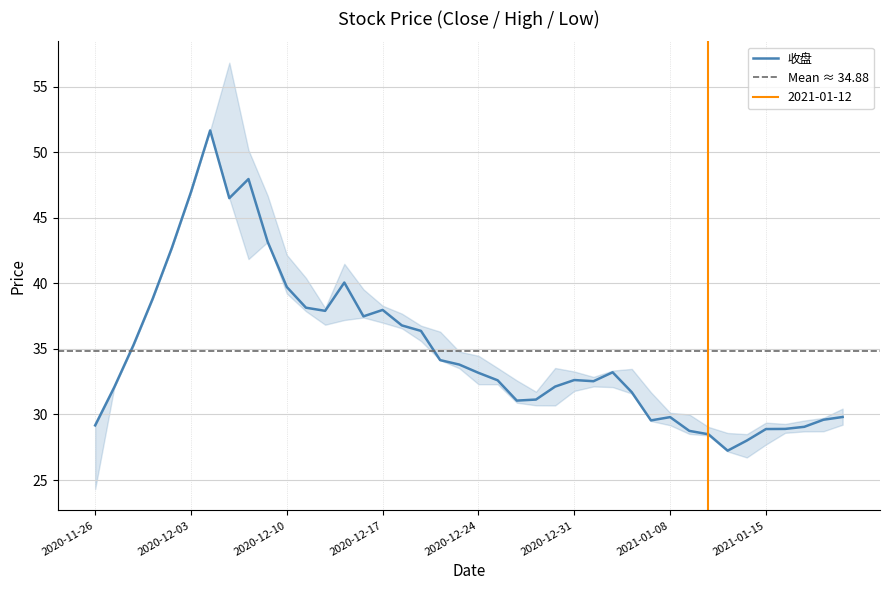

Reading left to right, extract all data points from this chart.

收盘: 2020-11-26=29.2	2020-11-27=32.1	2020-11-30=35.3	2020-12-01=38.8	2020-12-02=42.7	2020-12-03=47.0	2020-12-04=51.7	2020-12-07=46.5	2020-12-08=48.0	2020-12-09=43.2	2020-12-10=39.7	2020-12-11=38.1	2020-12-14=37.9	2020-12-15=40.1	2020-12-16=37.5	2020-12-17=38.0	2020-12-18=36.8	2020-12-21=36.4	2020-12-22=34.1	2020-12-23=33.8	2020-12-24=33.2	2020-12-25=32.6	2020-12-28=31.1	2020-12-29=31.1	2020-12-30=32.1	2020-12-31=32.6	2021-01-04=32.5	2021-01-05=33.2	2021-01-06=31.7	2021-01-07=29.6	2021-01-08=29.8	2021-01-11=28.8	2021-01-12=28.5	2021-01-13=27.2	2021-01-14=28.0	2021-01-15=28.9	2021-01-18=28.9	2021-01-19=29.1	2021-01-20=29.6	2021-01-21=29.8
最高: 2020-11-26=29.2	2020-11-27=32.1	2020-11-30=35.3	2020-12-01=38.8	2020-12-02=42.7	2020-12-03=47.0	2020-12-04=51.7	2020-12-07=56.9	2020-12-08=50.2	2020-12-09=46.7	2020-12-10=42.2	2020-12-11=40.4	2020-12-14=38.1	2020-12-15=41.5	2020-12-16=39.5	2020-12-17=38.3	2020-12-18=37.7	2020-12-21=36.8	2020-12-22=36.3	2020-12-23=34.8	2020-12-24=34.5	2020-12-25=33.5	2020-12-28=32.6	2020-12-29=31.7	2020-12-30=33.5	2020-12-31=33.3	2021-01-04=32.9	2021-01-05=33.4	2021-01-06=33.5	2021-01-07=31.7	2021-01-08=30.1	2021-01-11=30.0	2021-01-12=29.1	2021-01-13=28.6	2021-01-14=28.5	2021-01-15=29.4	2021-01-18=29.3	2021-01-19=29.5	2021-01-20=29.7	2021-01-21=30.4
最低: 2020-11-26=24.3	2020-11-27=32.1	2020-11-30=35.3	2020-12-01=38.8	2020-12-02=42.7	2020-12-03=47.0	2020-12-04=51.7	2020-12-07=46.5	2020-12-08=41.9	2020-12-09=43.2	2020-12-10=39.2	2020-12-11=37.9	2020-12-14=36.9	2020-12-15=37.2	2020-12-16=37.4	2020-12-17=37.0	2020-12-18=36.6	2020-12-21=35.6	2020-12-22=34.1	2020-12-23=33.5	2020-12-24=32.3	2020-12-25=32.3	2020-12-28=30.9	2020-12-29=30.7	2020-12-30=30.7	2020-12-31=31.8	2021-01-04=32.1	2021-01-05=32.1	2021-01-06=31.6	2021-01-07=29.5	2021-01-08=29.2	2021-01-11=28.5	2021-01-12=28.4	2021-01-13=27.2	2021-01-14=26.7	2021-01-15=27.7	2021-01-18=28.6	2021-01-19=28.7	2021-01-20=28.7	2021-01-21=29.2